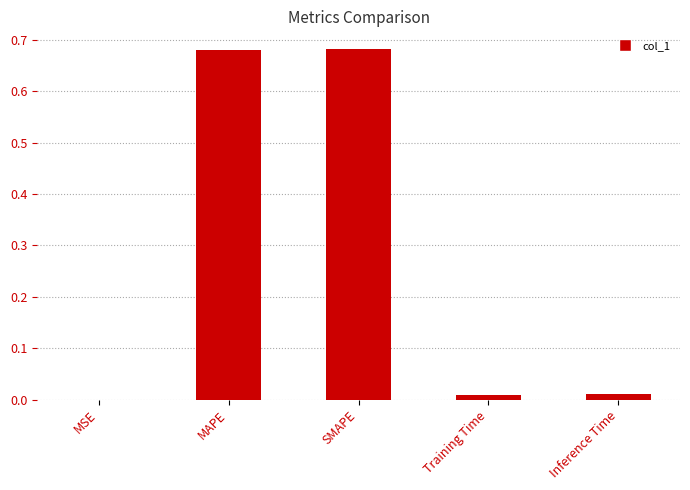

Are the bars horizontal?

No